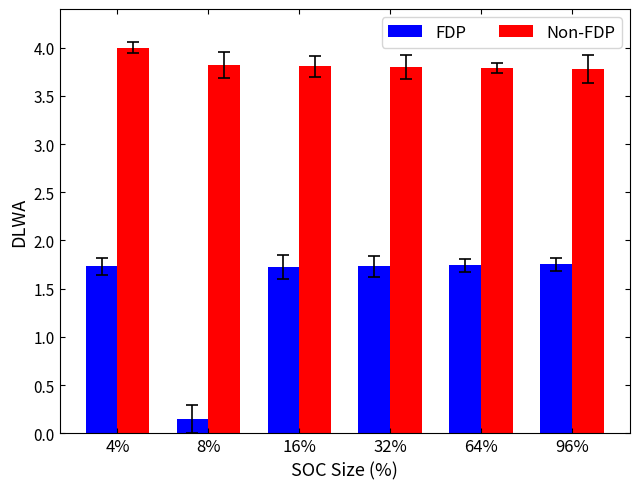

True or false: FDP has a value of 1.7 at 64%.

True